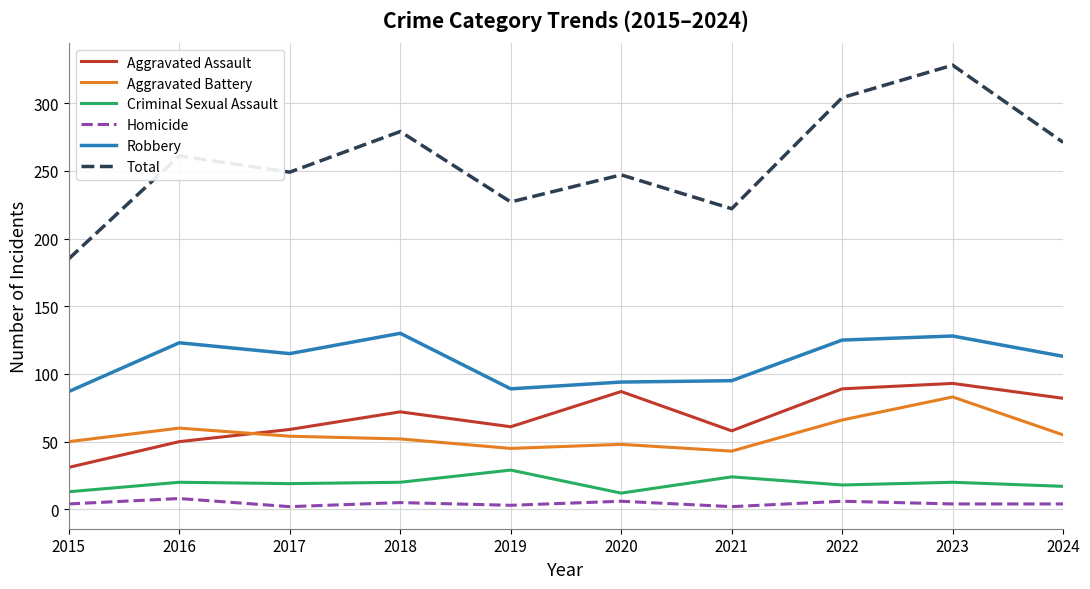

What is the sum of all Aggravated Battery values?

556